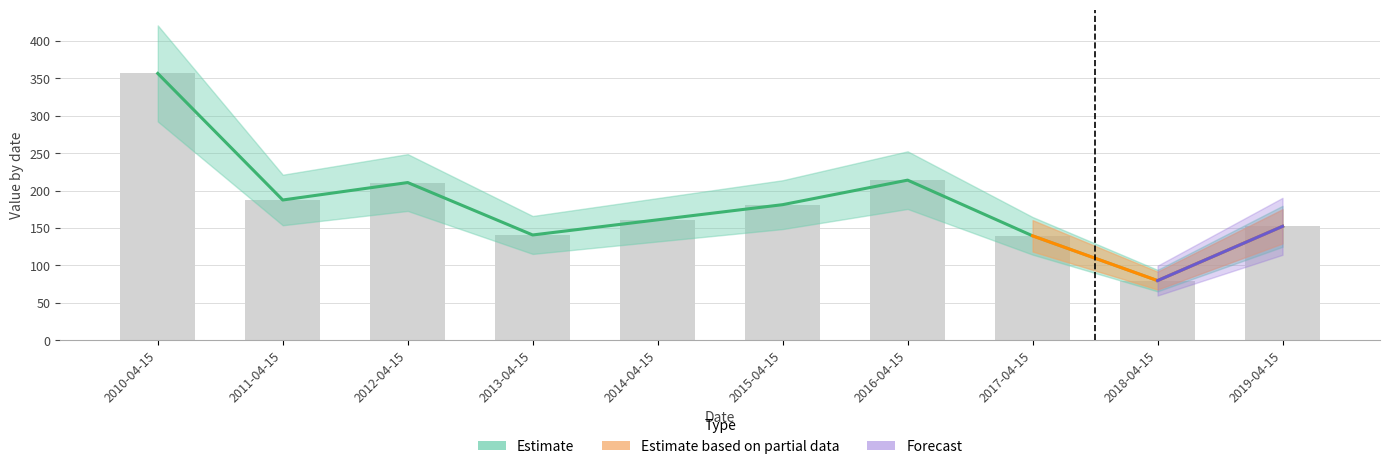

What is the label of the 4th bar from the right?

2016-04-15